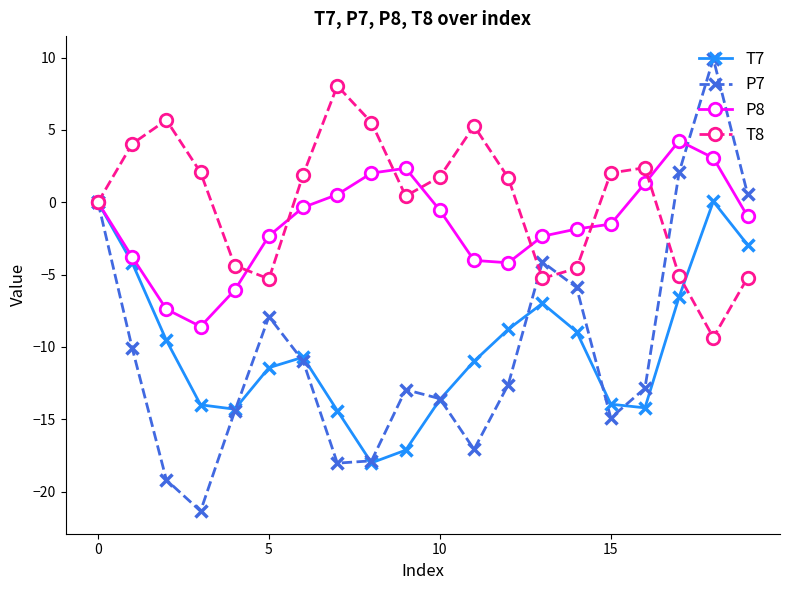

Which series has the widest spread of values?

P7